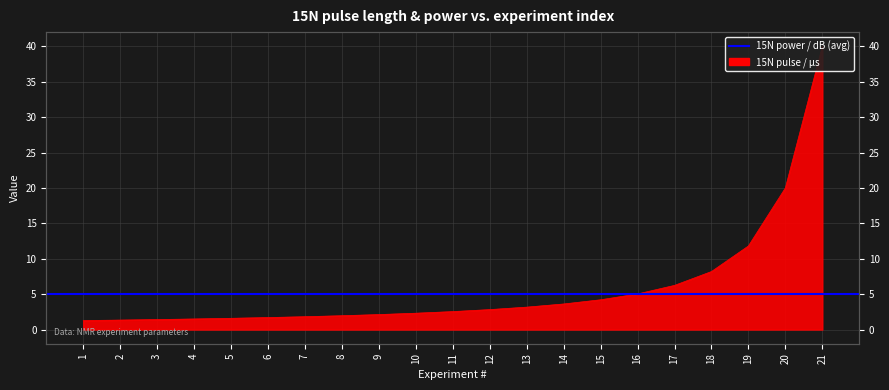

What is the minimum value shown in the chart?

1.3